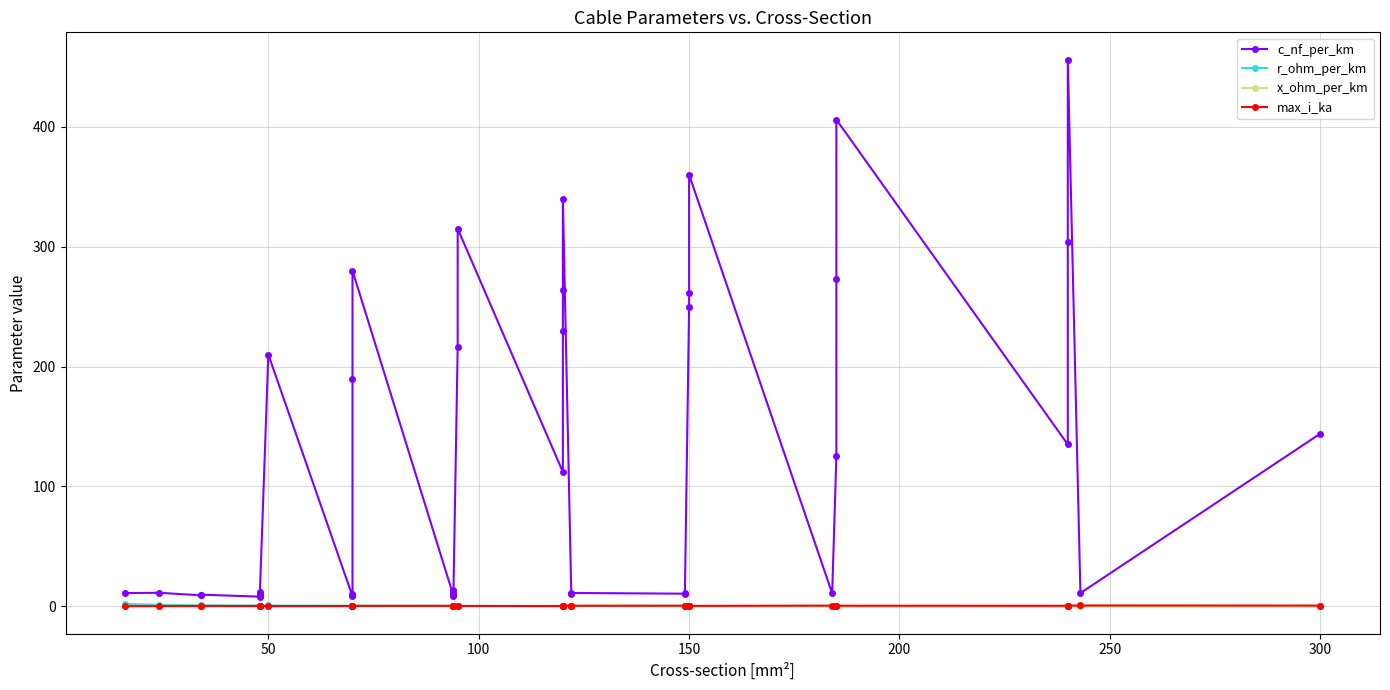

In r_ohm_per_km, how many points are higher than both neighbors (excluding endpoints)?

2